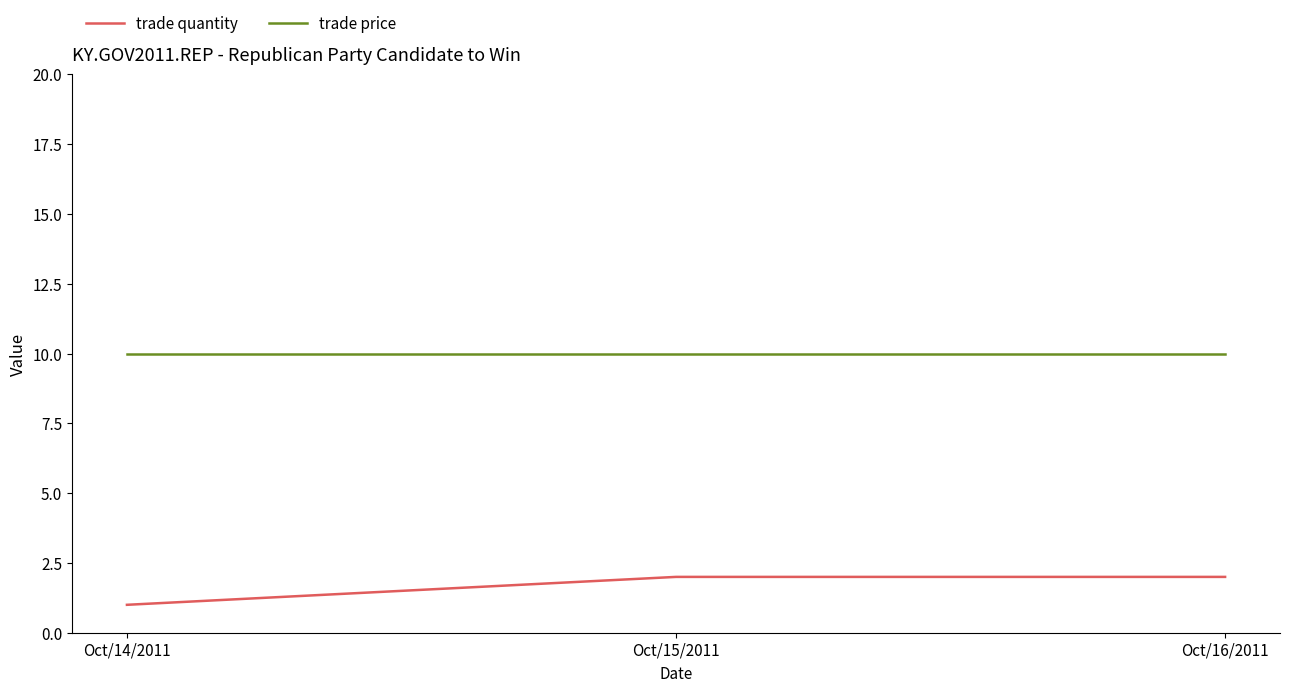

What is the total value across all series at Oct/15/2011?

12